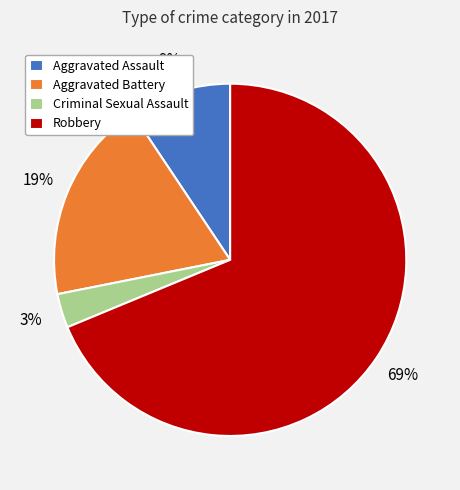

How many slices are in this pie chart?

4